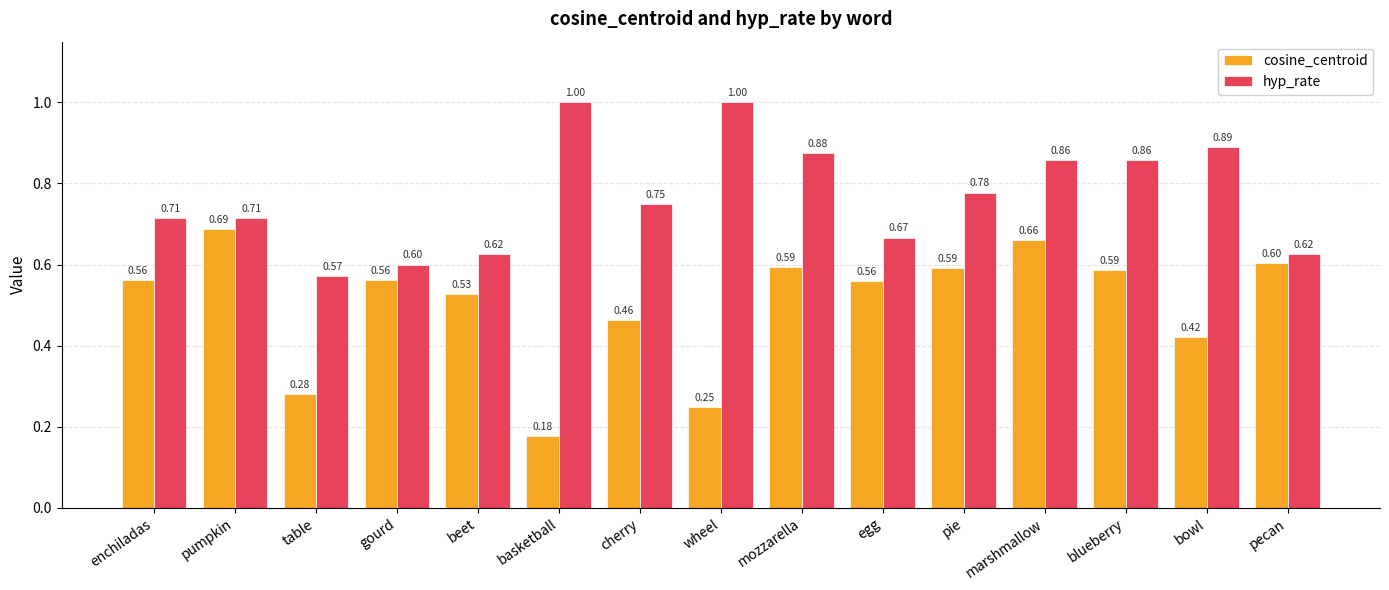

Which series has the largest range (max minus min)?

cosine_centroid